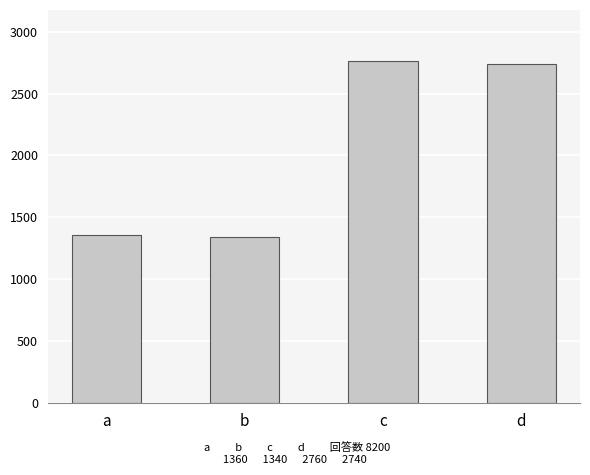

What is the value of the 2nd bar from the left?

1340